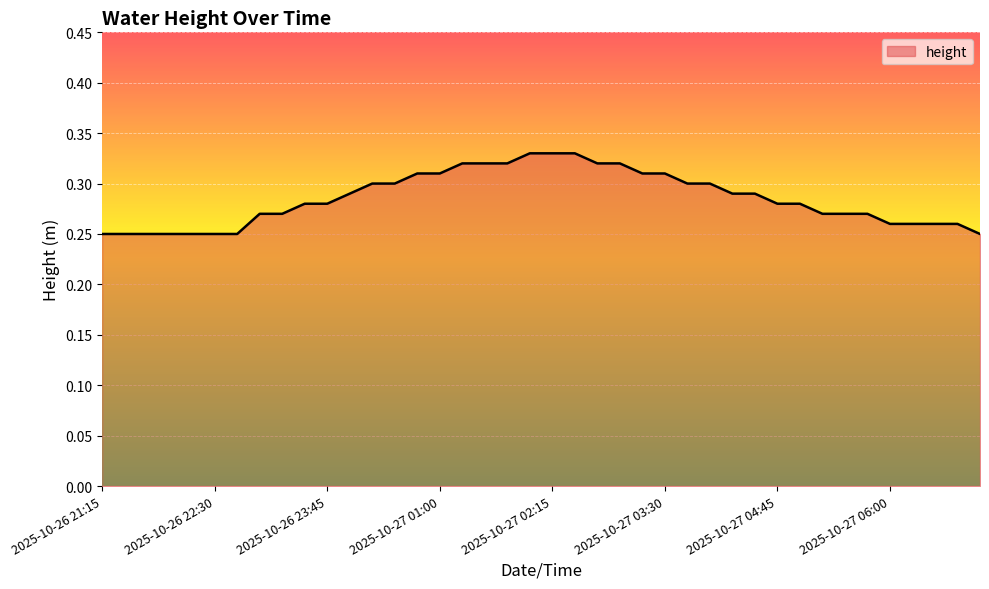

What is the average value?

0.3